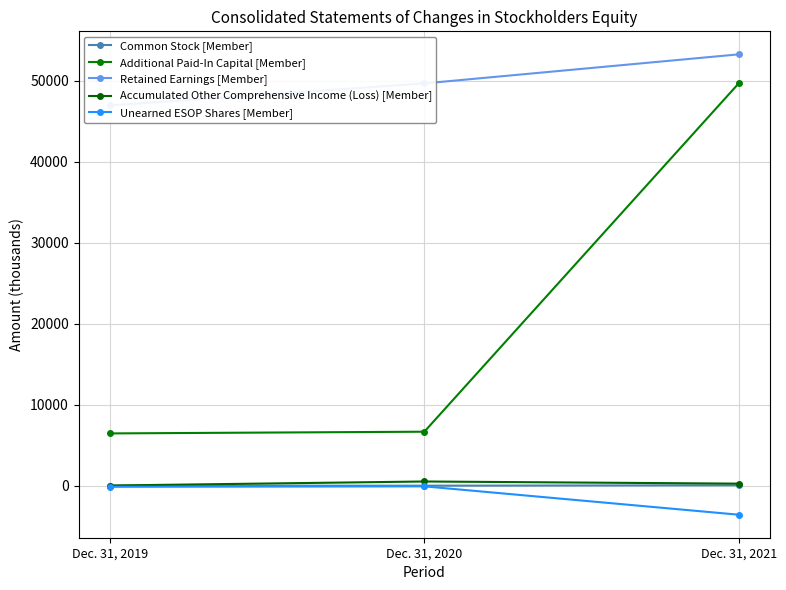

How many data points does each series have?

3